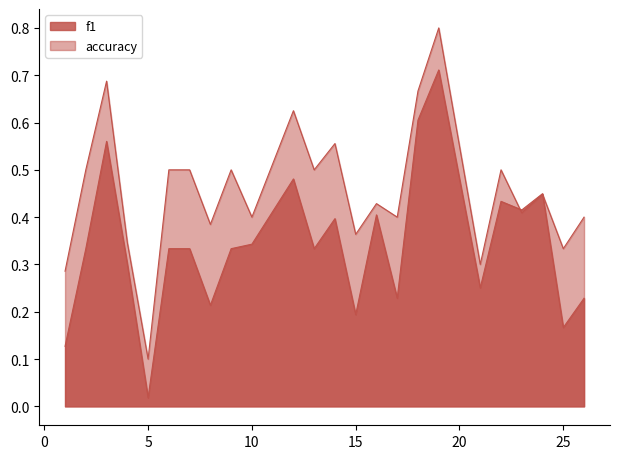

Between which two adjacent categories do f1 and accuracy first intersect?

22 and 23